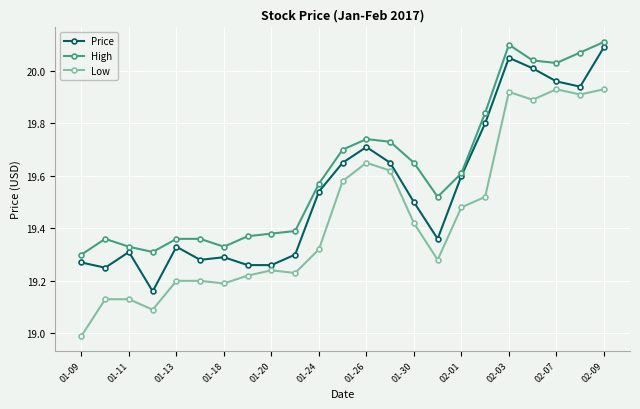

True or false: Low has more than 2 interior local peaks.

True